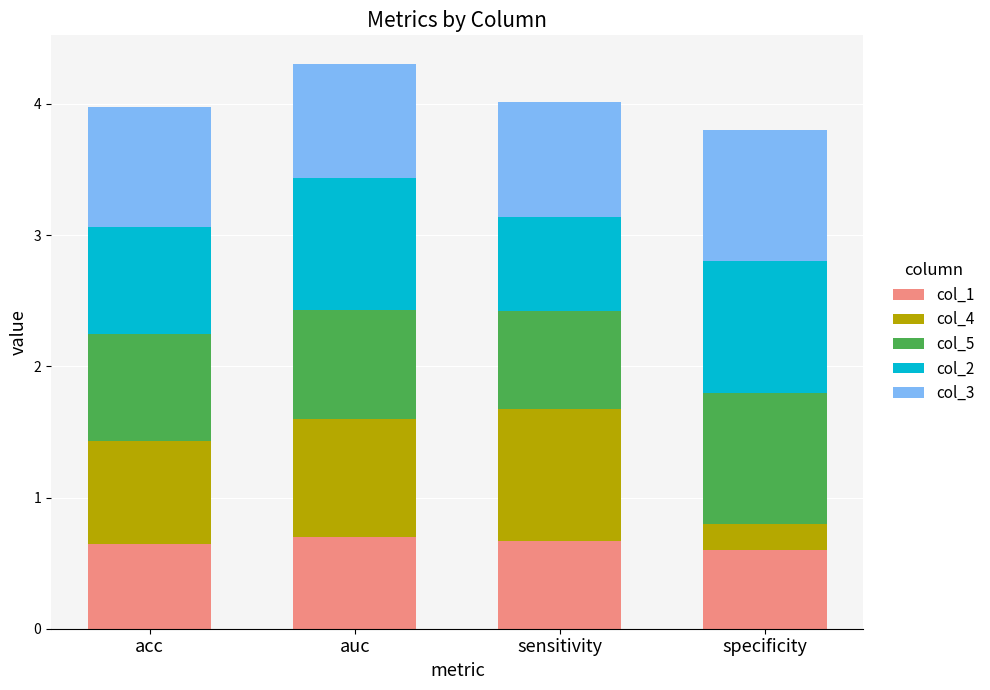

True or false: col_1 has a value of 0.6 at specificity.

True